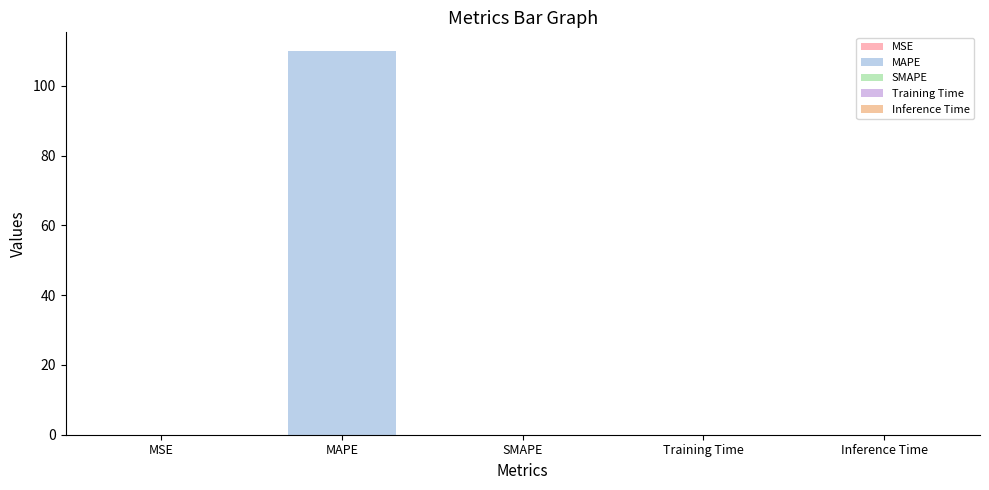

Are the bars grouped side by side (vs. stacked)?

No